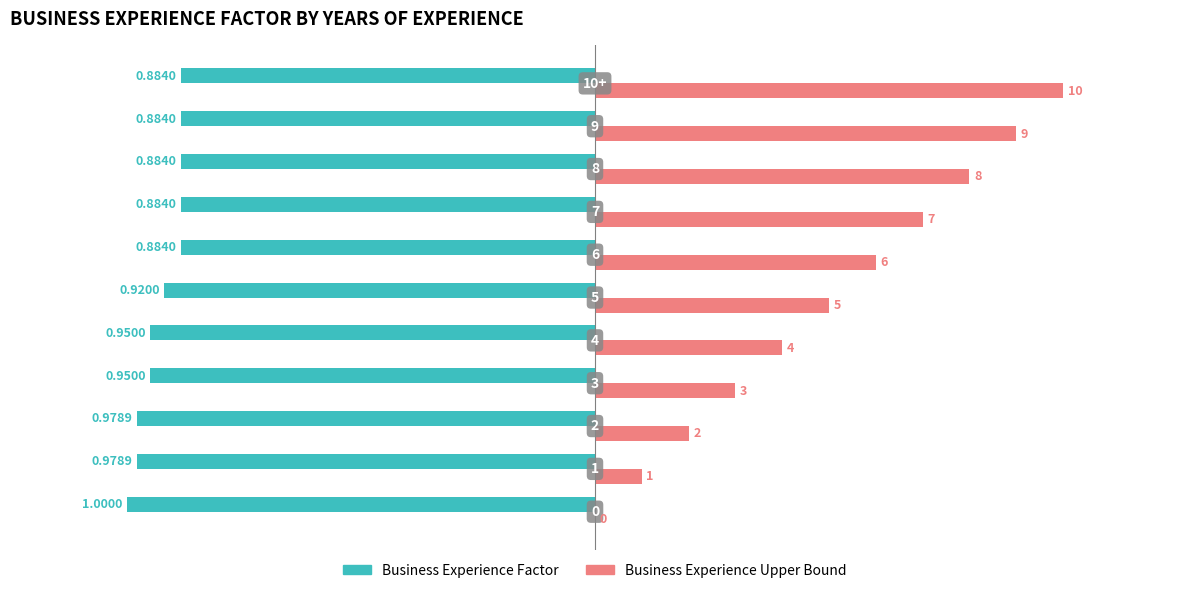

Rank the series by their average value, from lowest to highest.

Business Experience Factor, Business Experience Upper Bound